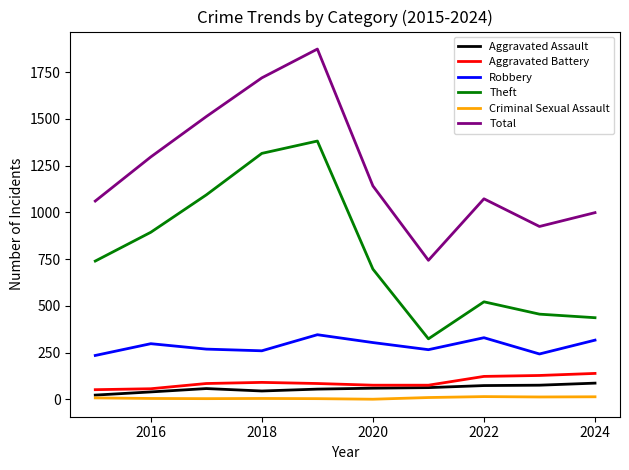

Which series has the largest total across all categories?

Total